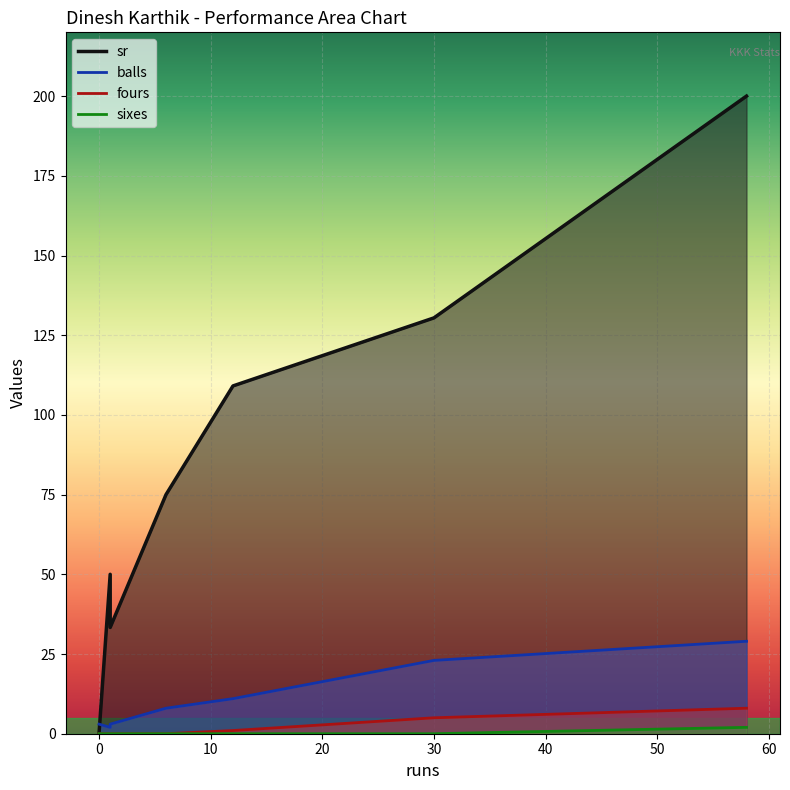

Does the chart display data point markers on the line(s)?

No